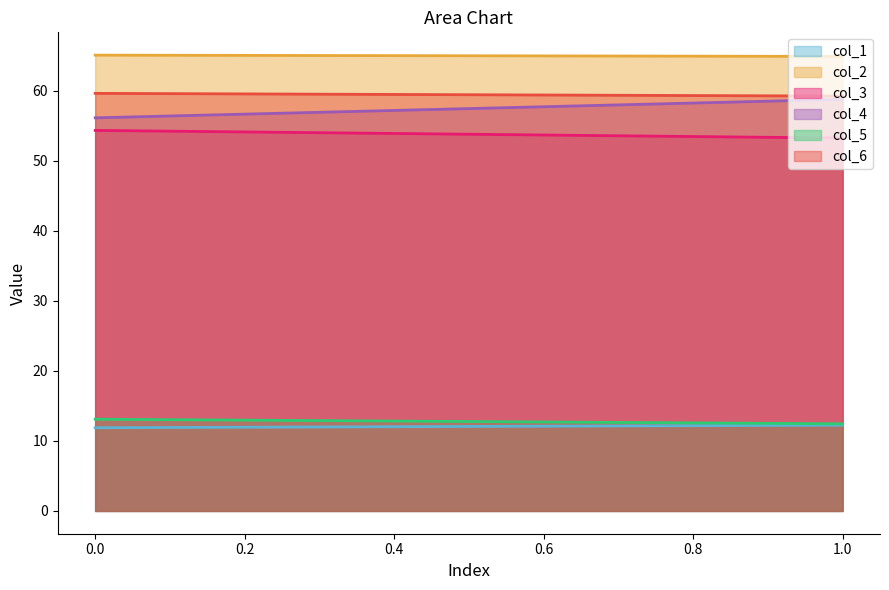

How many values in the col_4 series exceed 58?

1